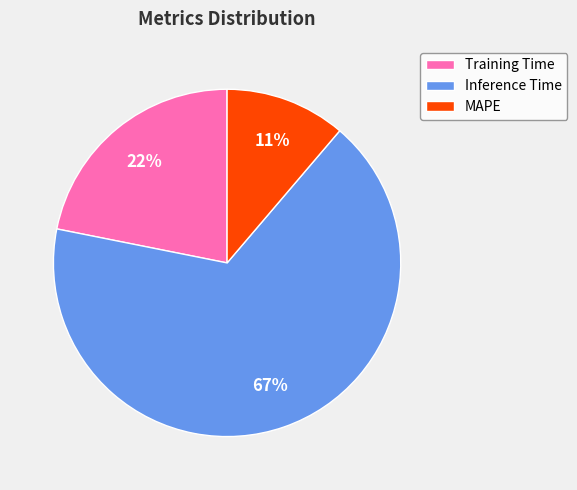

What is the largest slice in the pie chart?

Inference Time